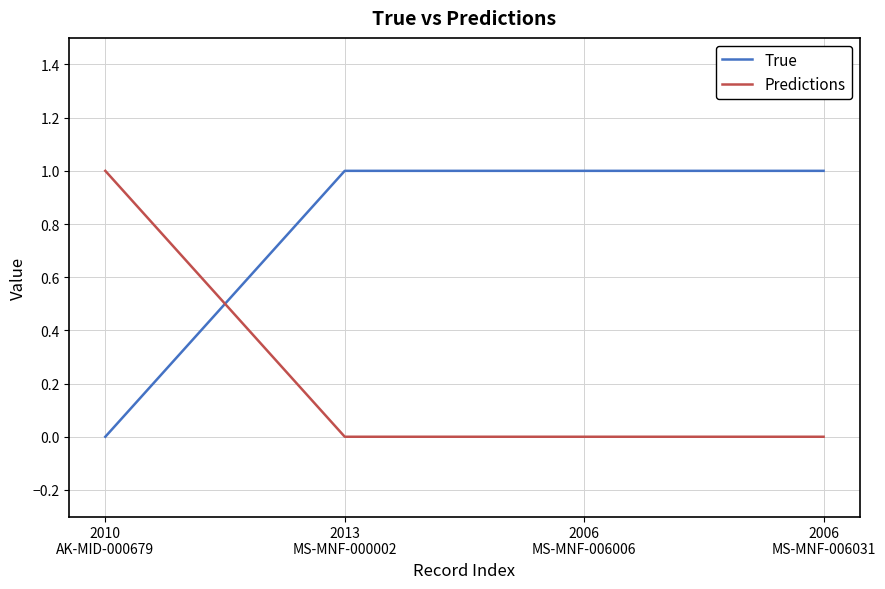

What is the highest value of the Predictions series?

1